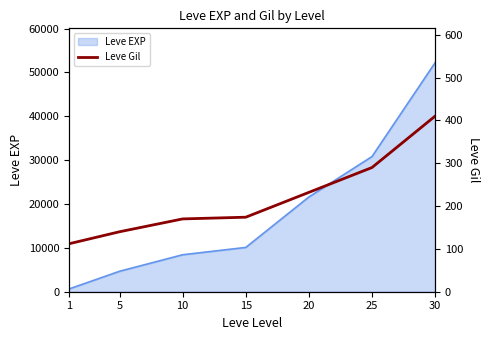

How many values are below 174?

3